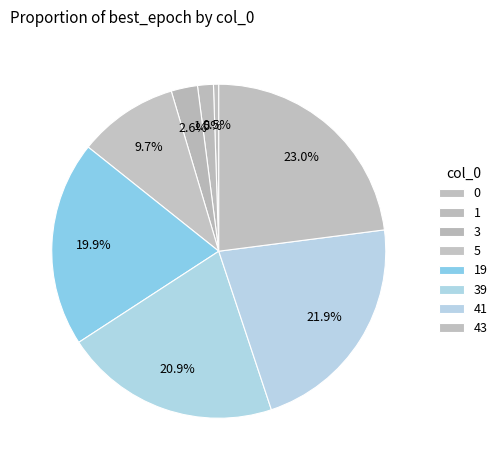

How many segments does this pie chart have?

8